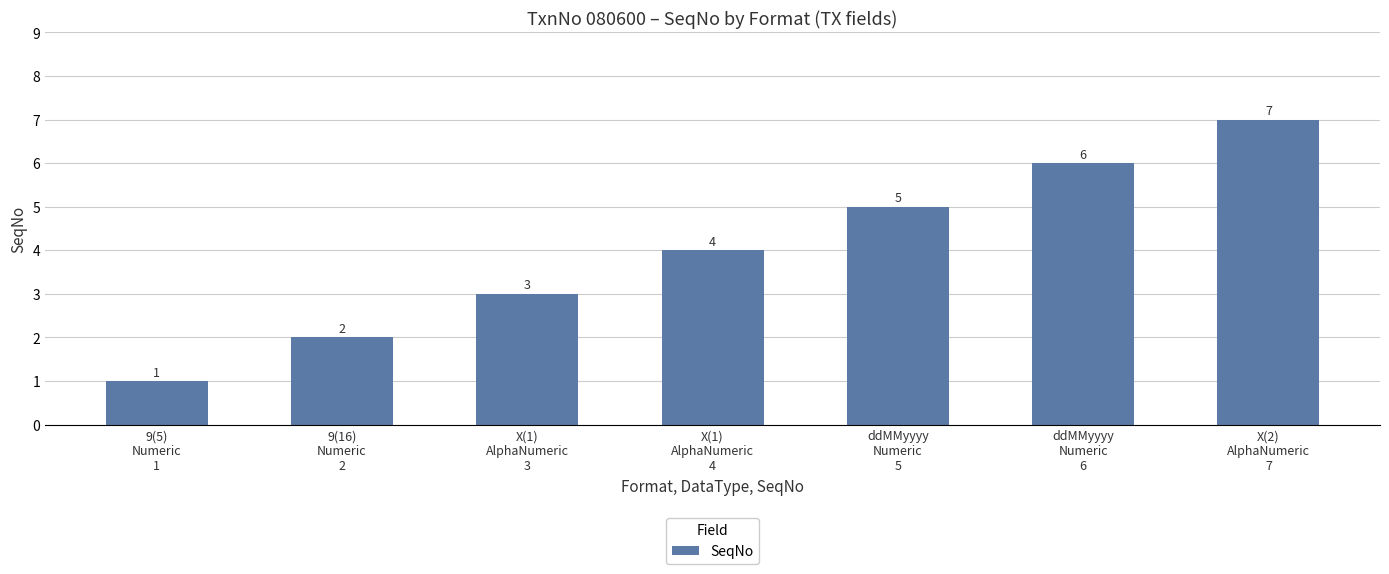

Reading left to right, extract all data points from this chart.

9(5)
Numeric
1=1	9(16)
Numeric
2=2	X(1)
AlphaNumeric
3=3	X(1)
AlphaNumeric
4=4	ddMMyyyy
Numeric
5=5	ddMMyyyy
Numeric
6=6	X(2)
AlphaNumeric
7=7